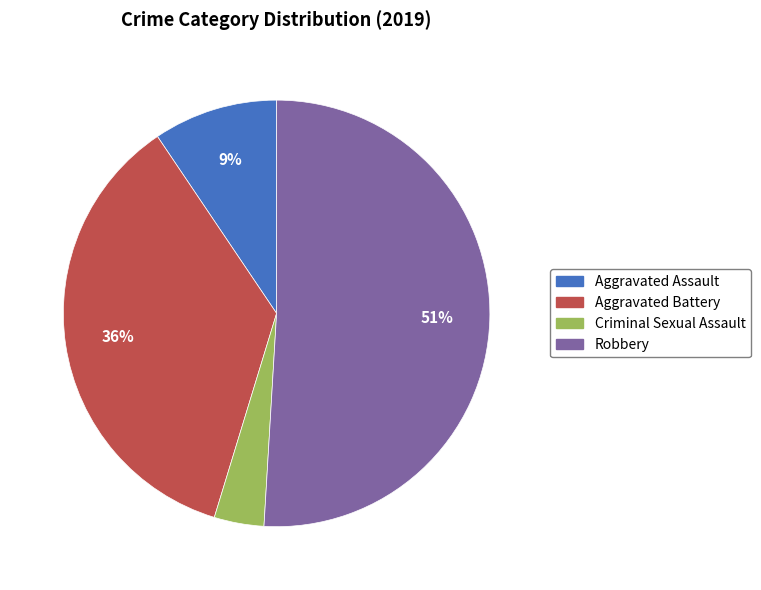

What is the majority slice?

Robbery